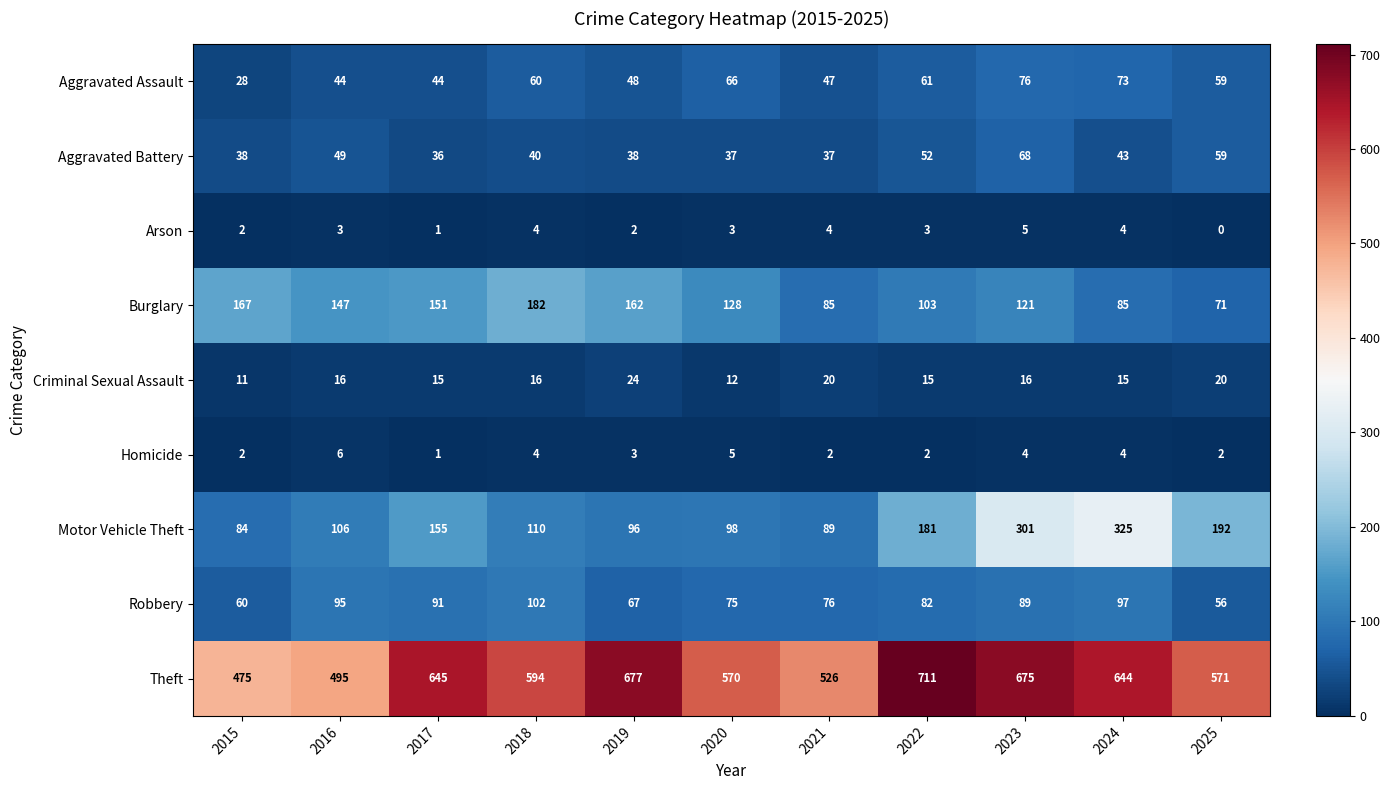

At which label is Homicide closest to 3?

2019